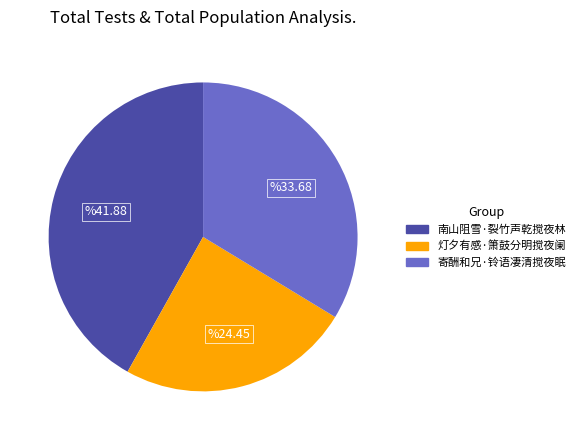

How many slices are in this pie chart?

3